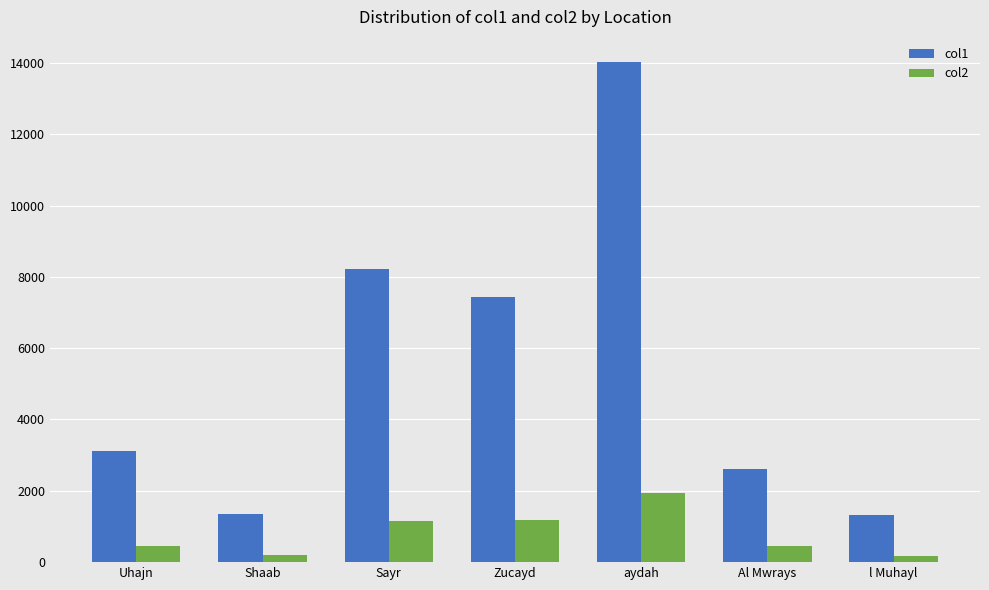

At which category is the sum across all series the highest?

aydah